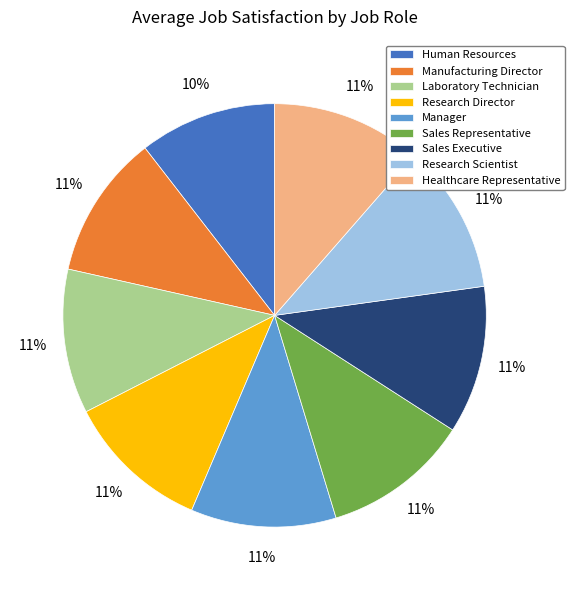

To the nearest percent, what percentage of the pie is Sales Representative?

11%